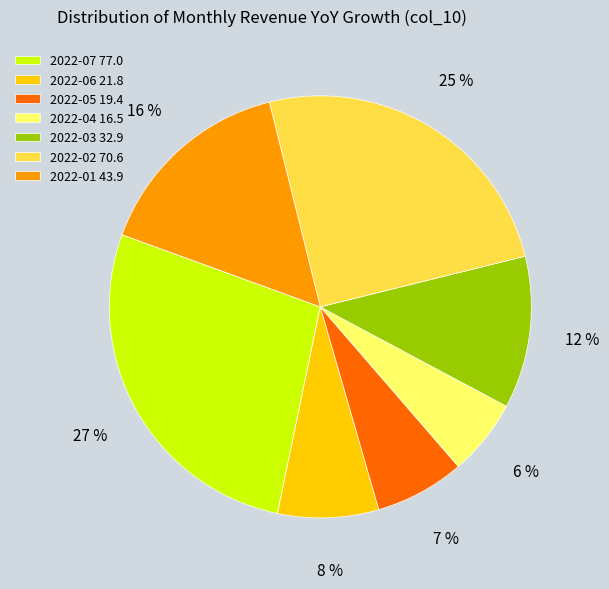

To the nearest percent, what portion does 2022-07 represent?

27%